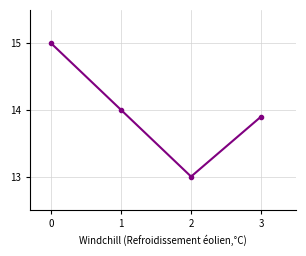

Count the number of data series in this chart.

1